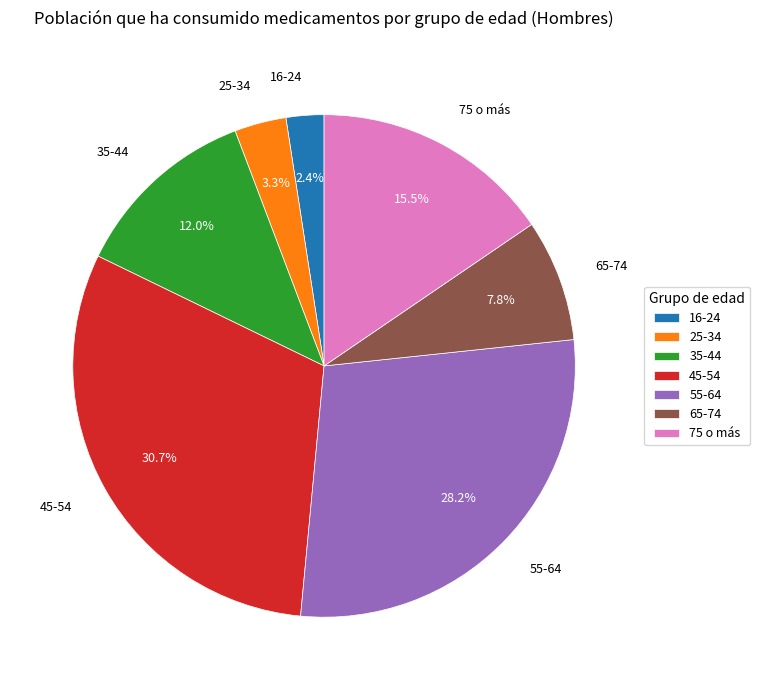

How much of the chart is everything except 45-54?

69.3%